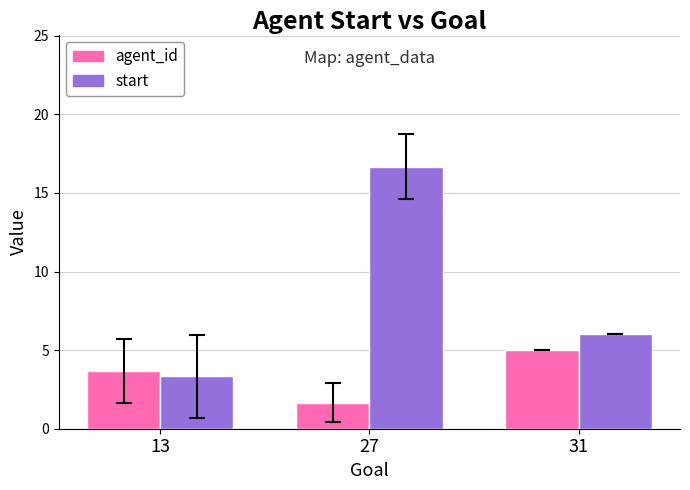

What is the value of the start bar at the 3rd from the left?

6.0